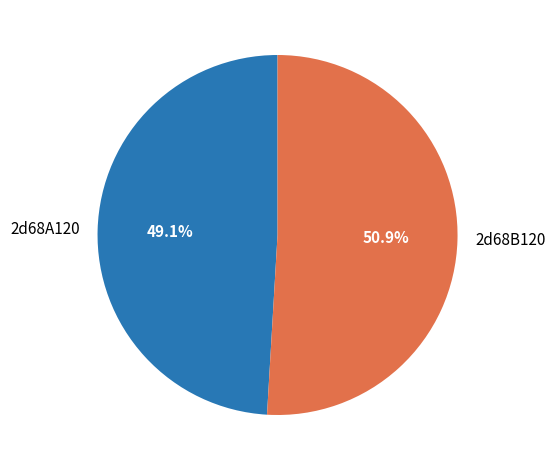

What percentage is NOT represented by 2d68B120?

49.1%